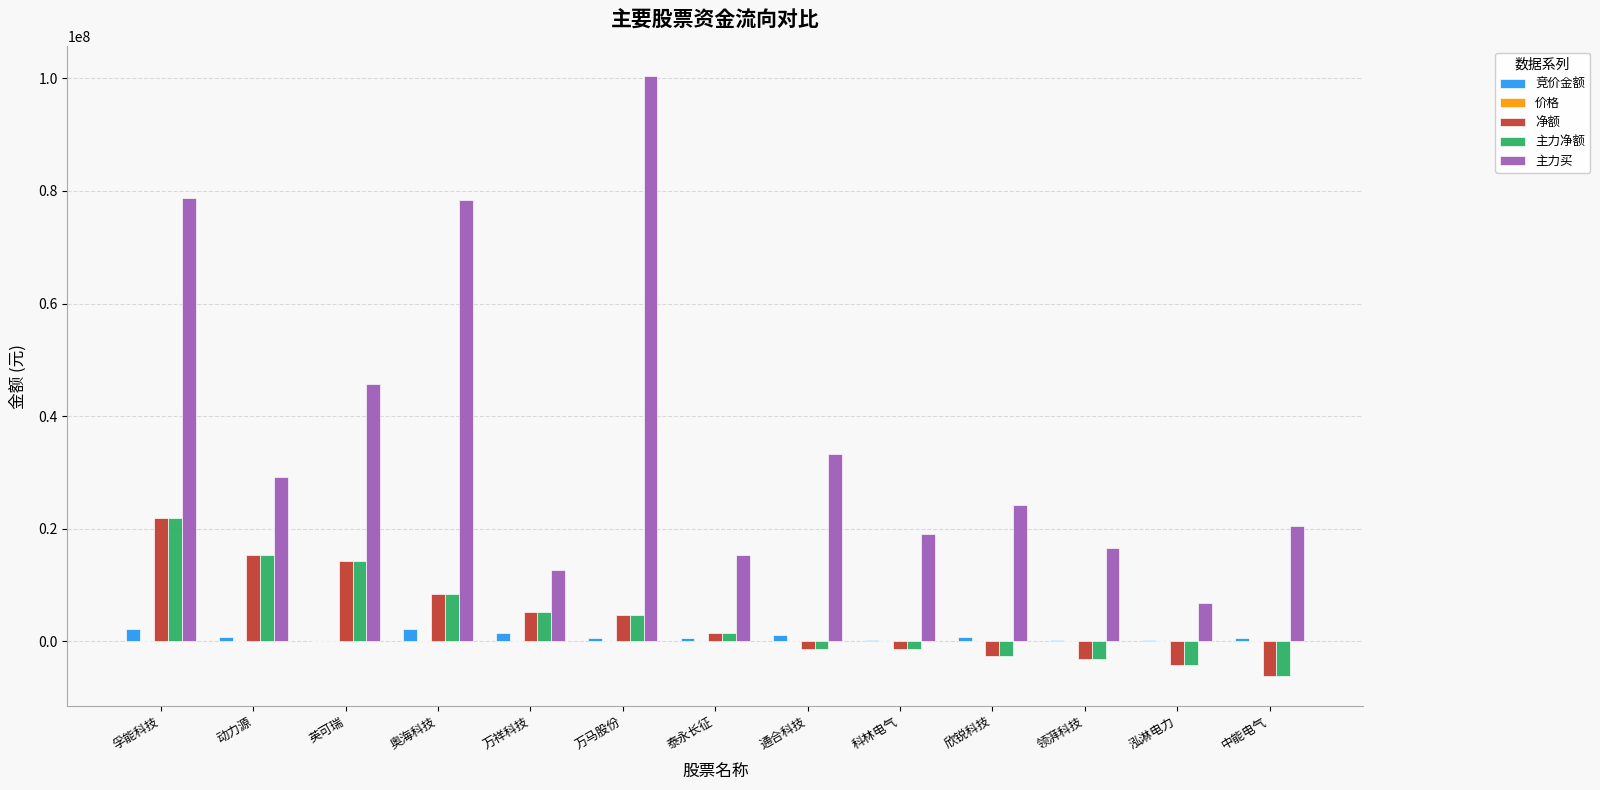

What is the approximate value of 竞价金额 at 英可瑞?

150075.0